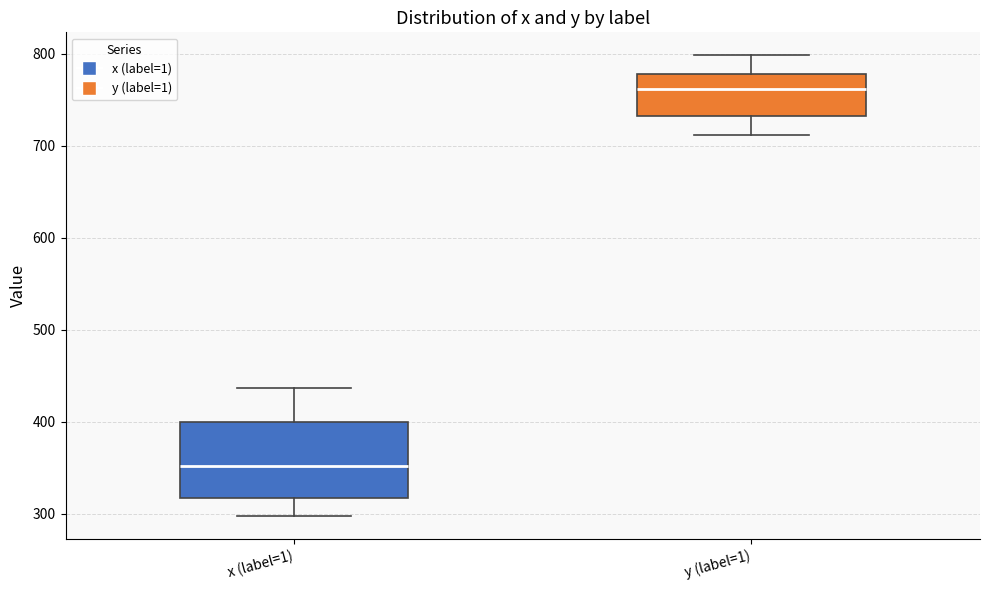

Which box's median line is the lowest?

x (label=1)